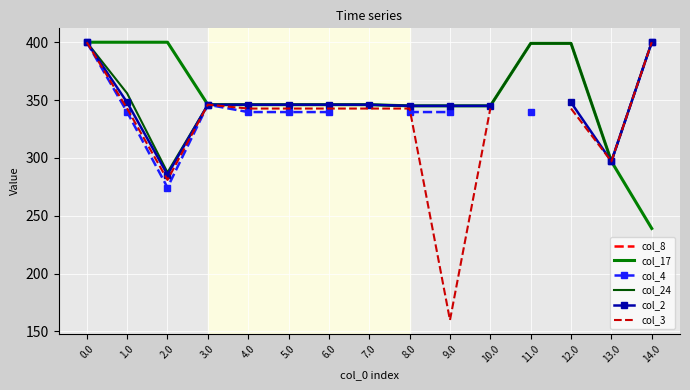

Which series has the largest total across all categories?

col_24